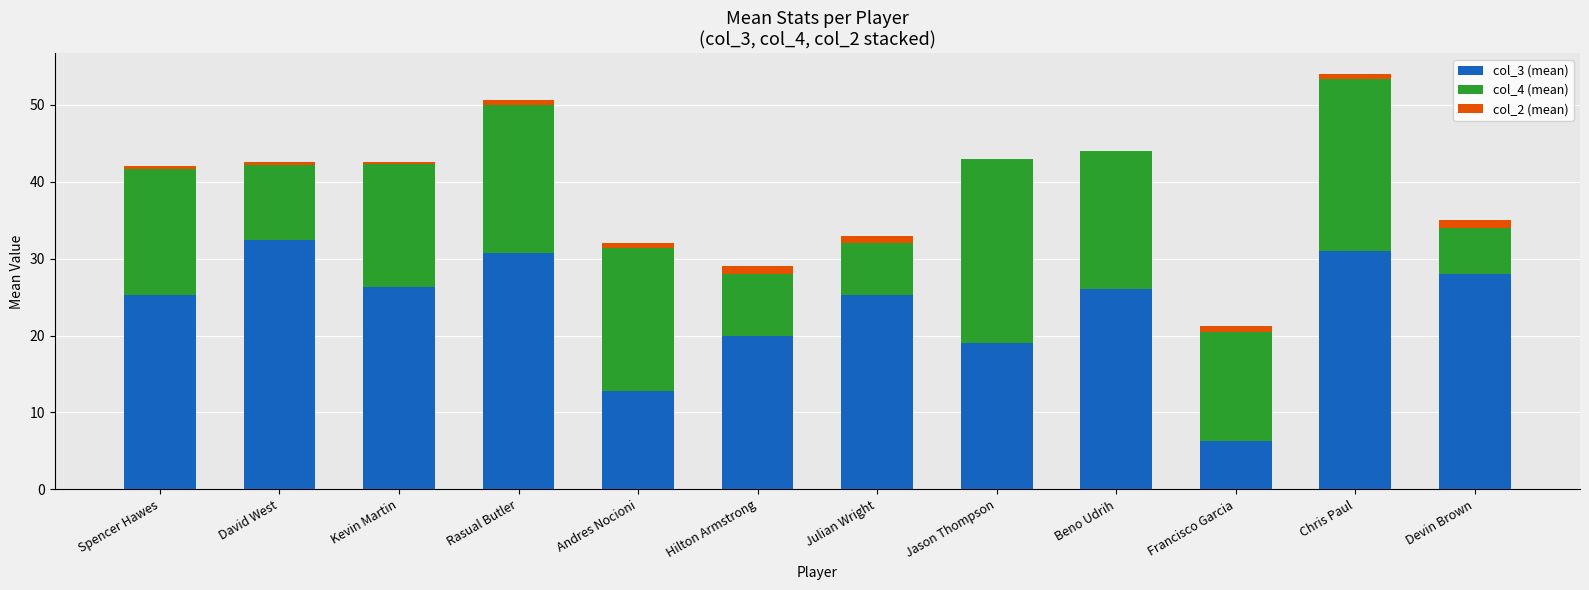

What are all the series names shown in the legend?

col_3 (mean), col_4 (mean), col_2 (mean)